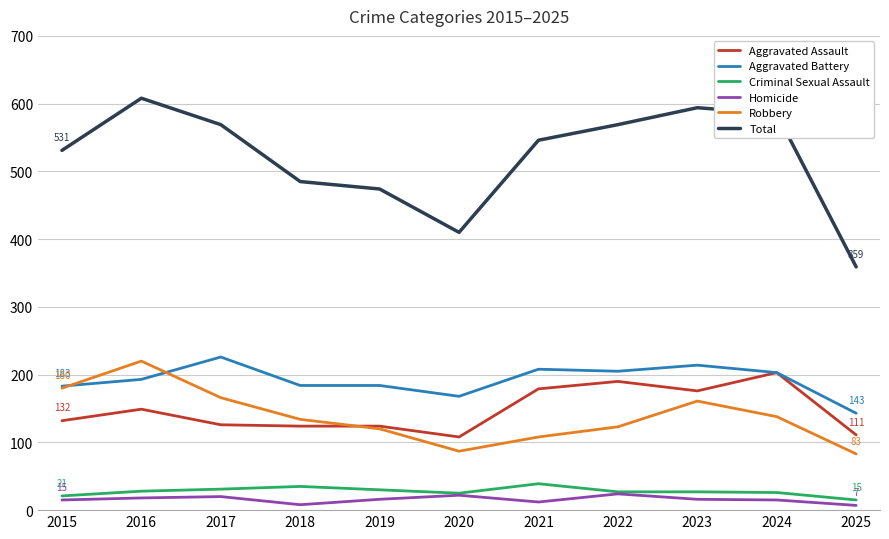

What is the sum of all Criminal Sexual Assault values?

304